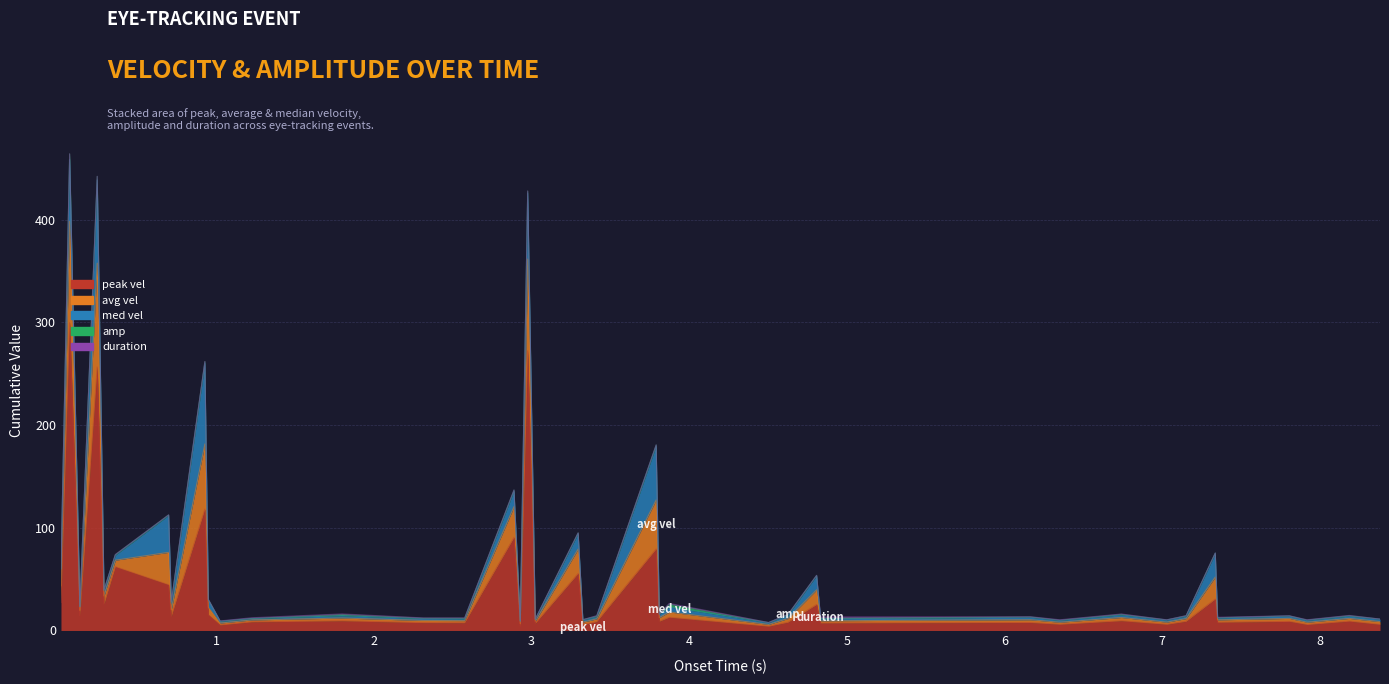

True or false: peak_vel and avg_vel intersect in this chart.

False